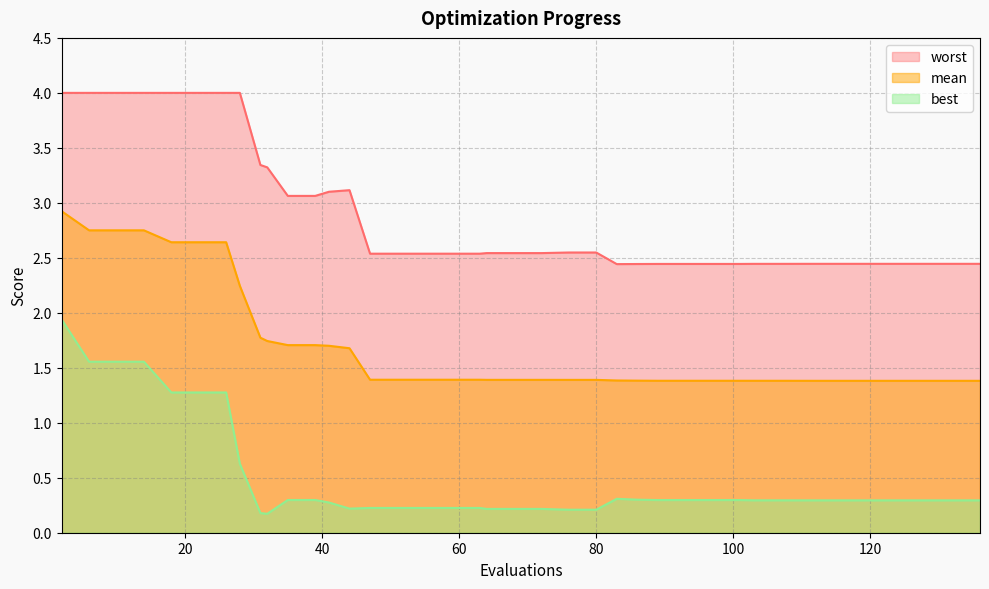

What is the highest value of the best series?

1.9